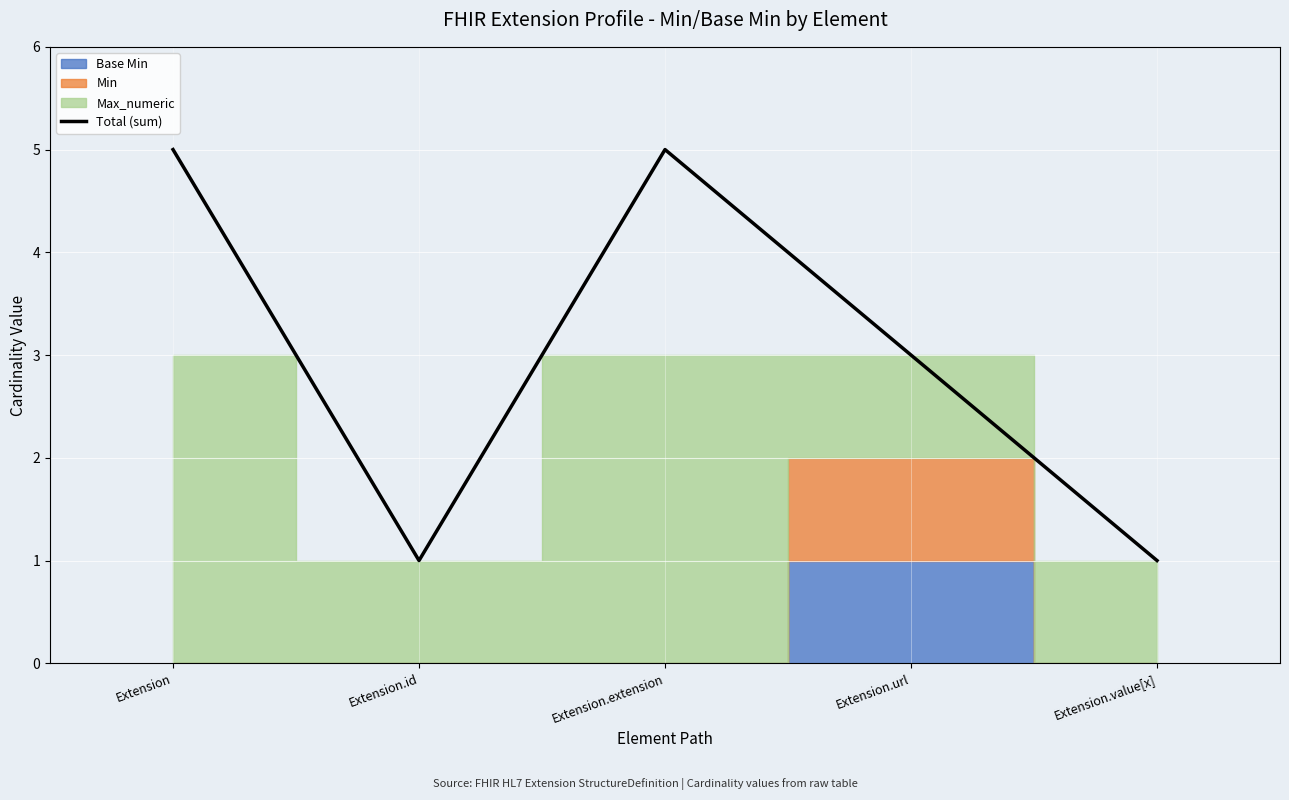

How many values are below 3?

2